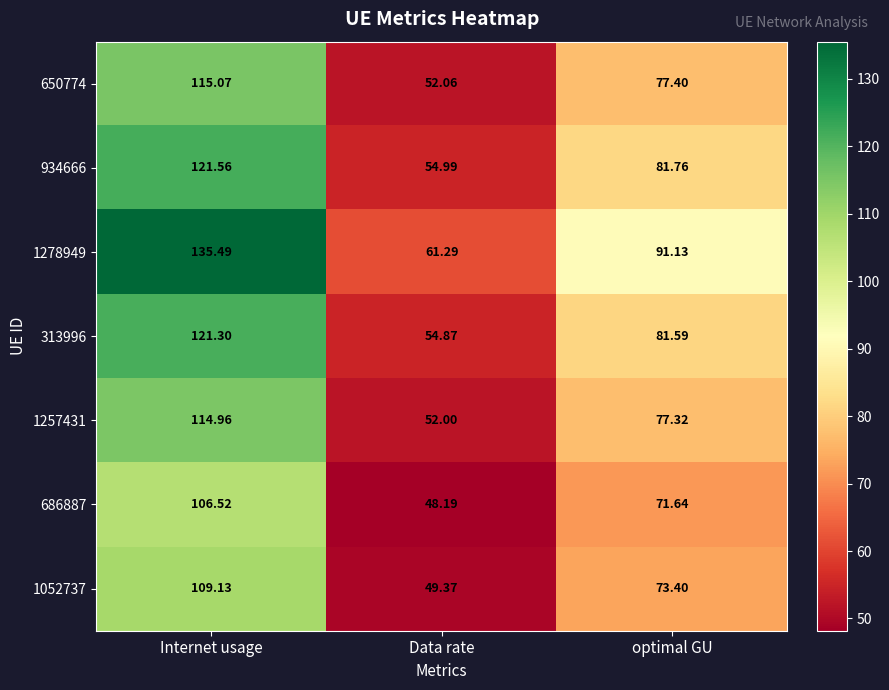

At Internet usage, list the series in order from largest to smallest.

1278949, 934666, 313996, 650774, 1257431, 1052737, 686887